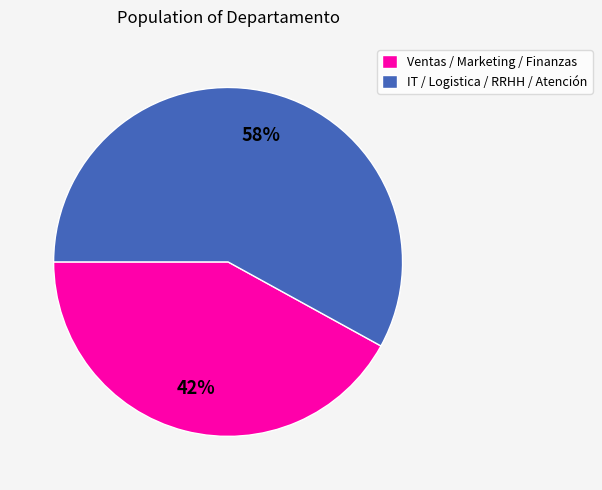

To the nearest percent, what percentage of the pie is IT / Logistica / RRHH / Atención?

58%